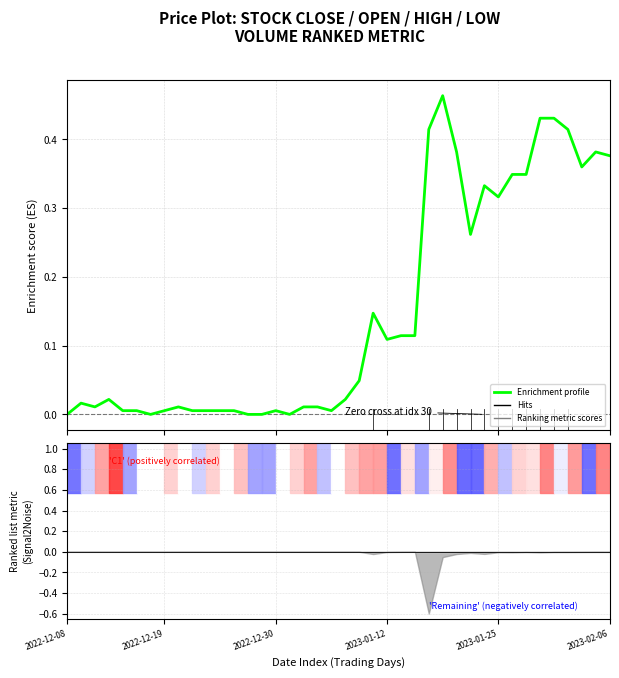

How many values exceed 0?

39